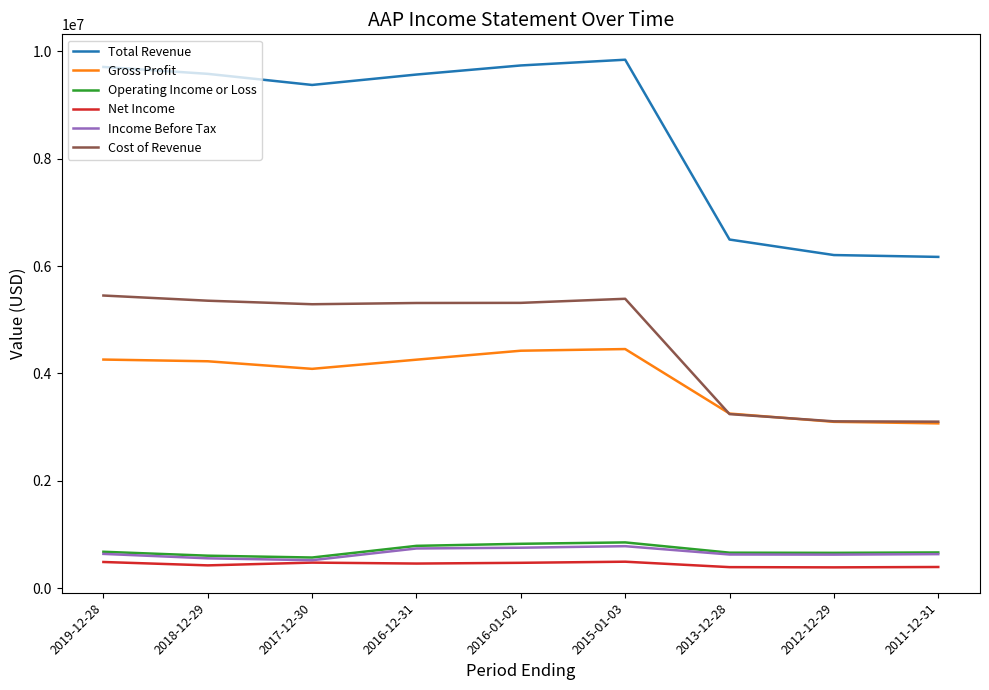

True or false: Operating Income or Loss and Income Before Tax cross at least once.

False